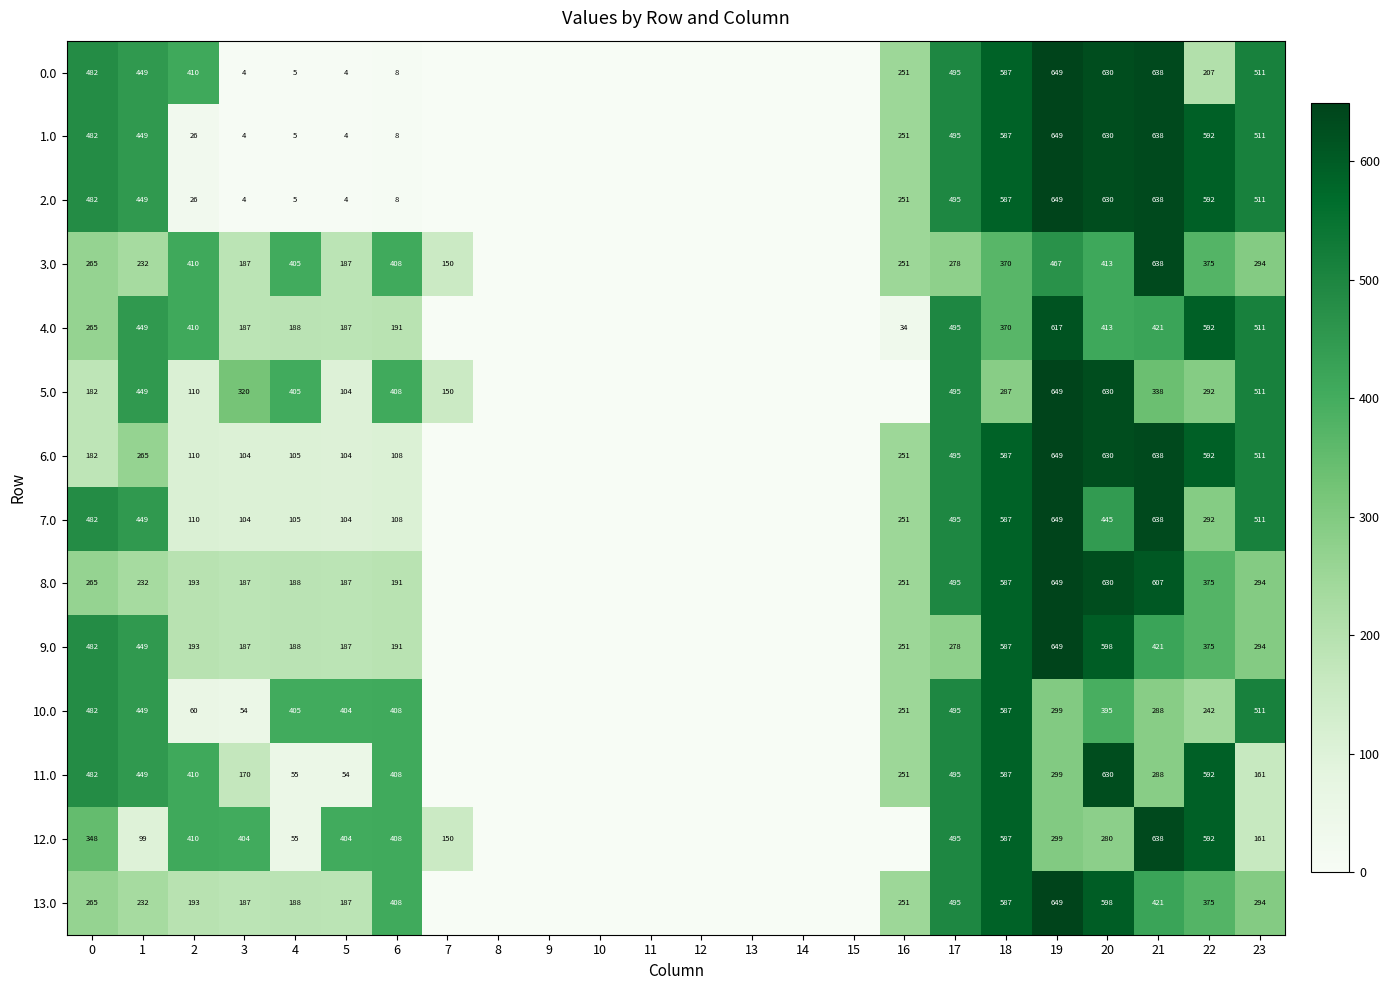

Is the value of 4.0 at 20 greater than the value of 3.0 at 18?

Yes